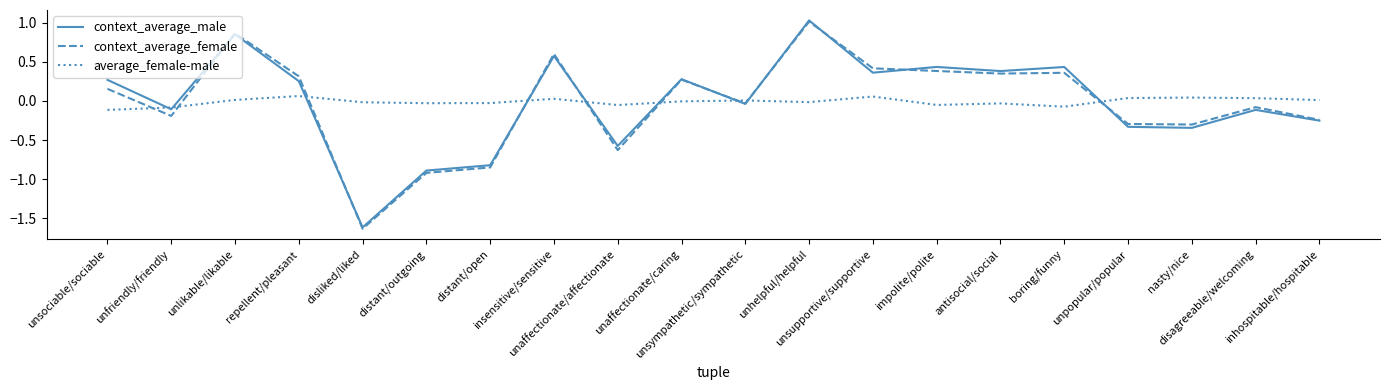

Which series has the largest range (max minus min)?

context_average_female